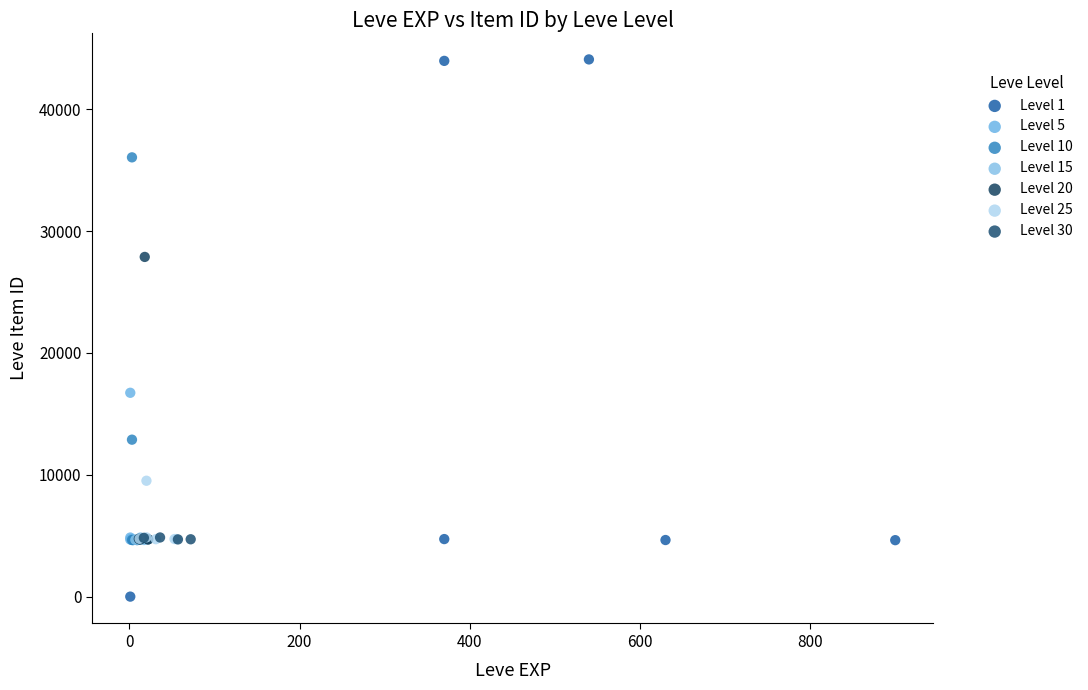

Which series has the largest Y range (max minus min)?

Level 1